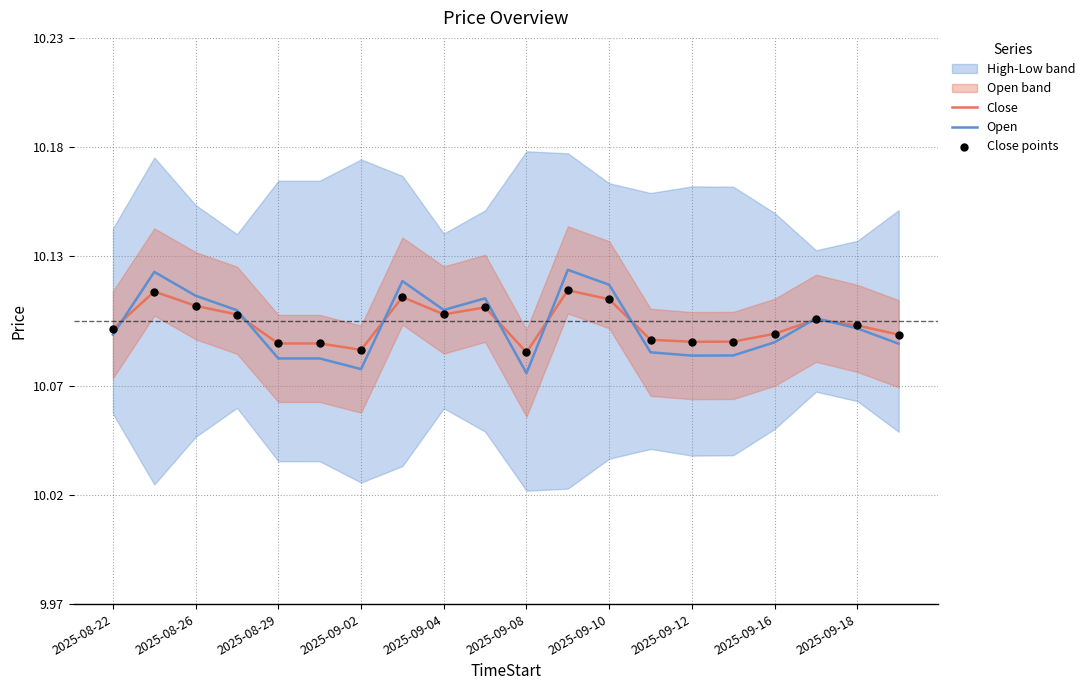

Which series has the largest Y range (max minus min)?

Open